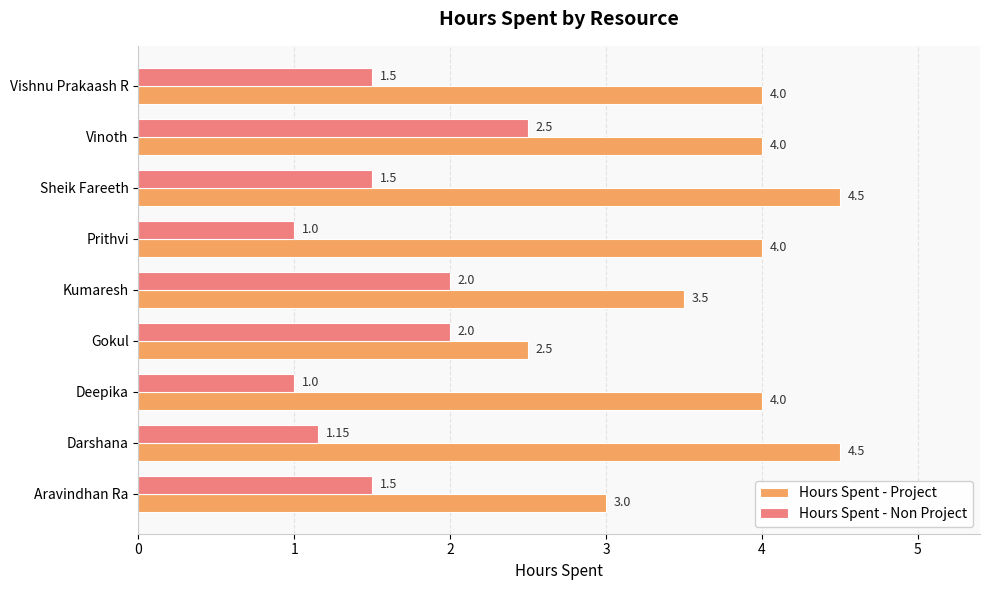

Which series has the largest range (max minus min)?

Hours Spent - Project